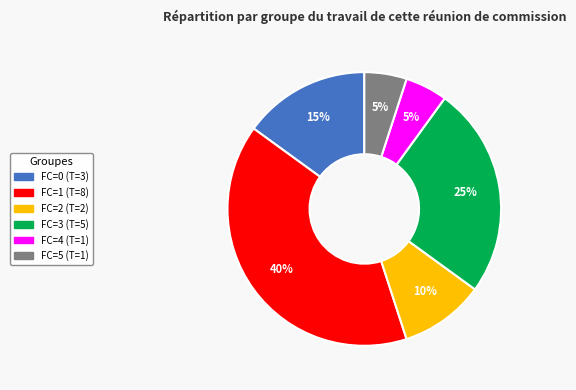

To the nearest percent, what is the average slice percentage?

17%